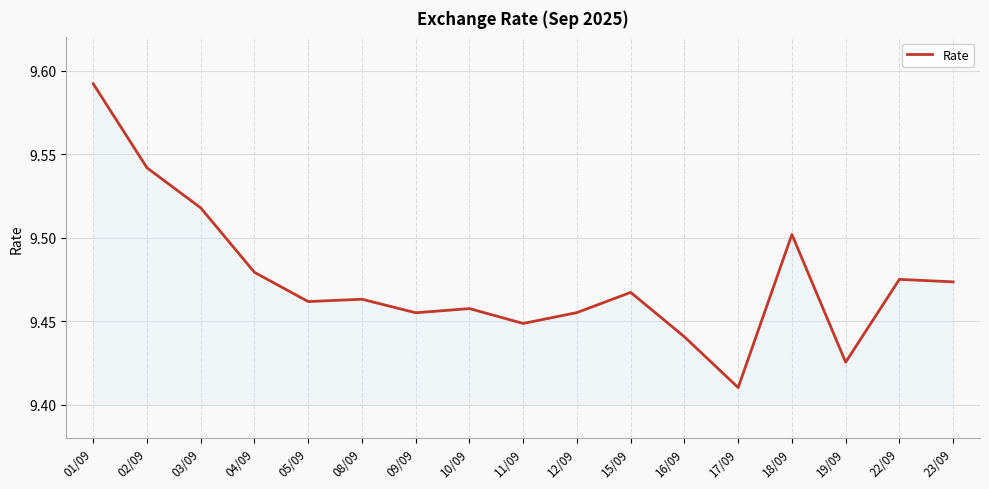

Is it true that the value at 12/09 is 2.7?

False